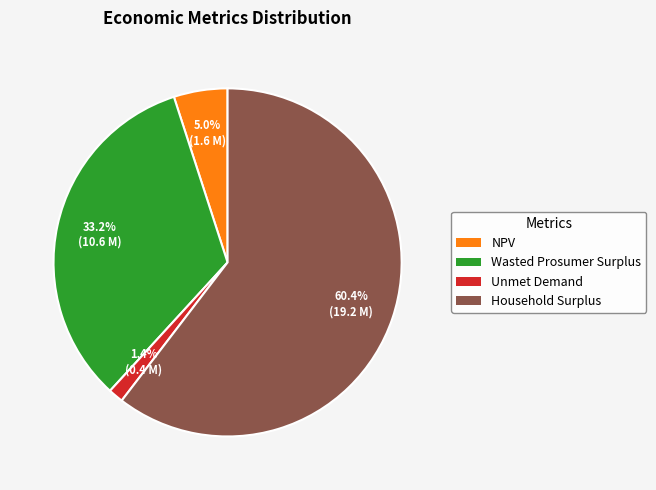

What is the majority slice?

Household Surplus